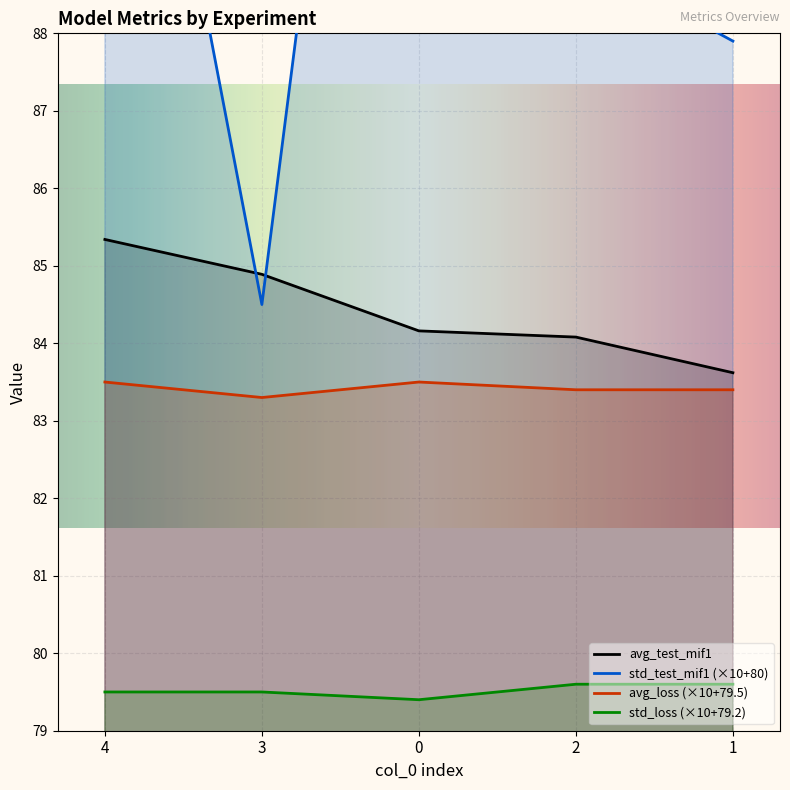

What is the label of the 1st point from the right?

1